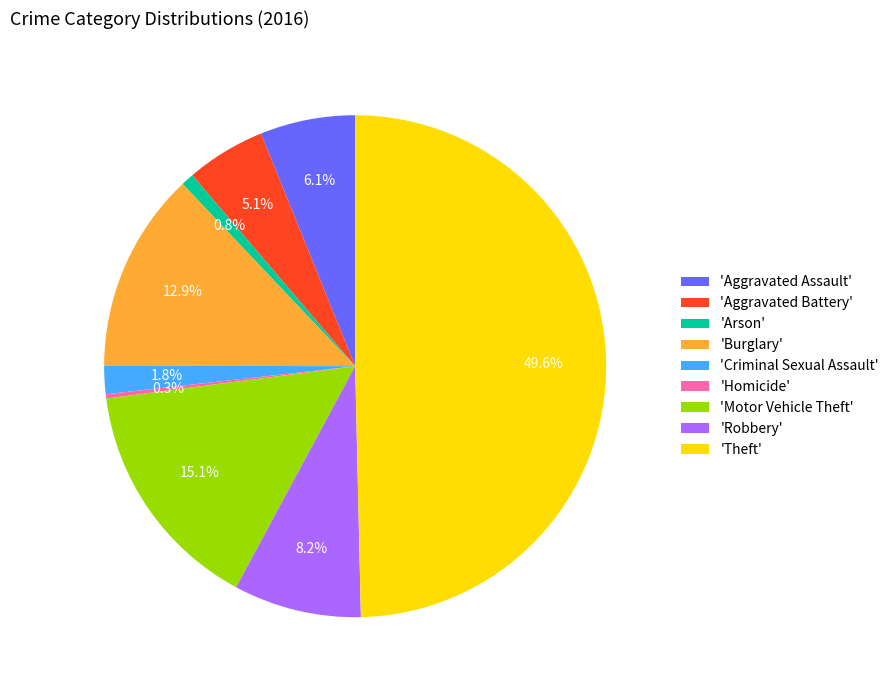

Between 'Arson' and 'Criminal Sexual Assault', which is larger?

'Criminal Sexual Assault'